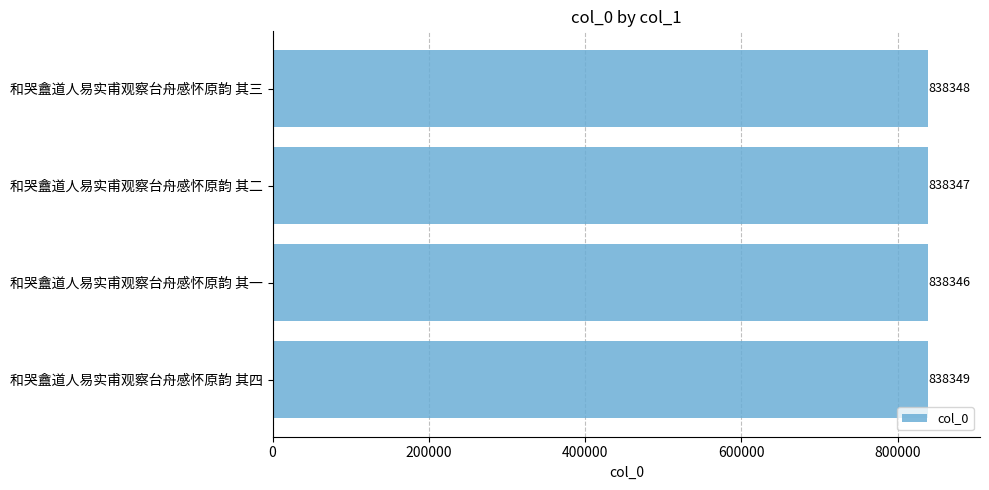

Rank the categories by value from lowest to highest.

和哭盦道人易实甫观察台舟感怀原韵 其一, 和哭盦道人易实甫观察台舟感怀原韵 其二, 和哭盦道人易实甫观察台舟感怀原韵 其三, 和哭盦道人易实甫观察台舟感怀原韵 其四